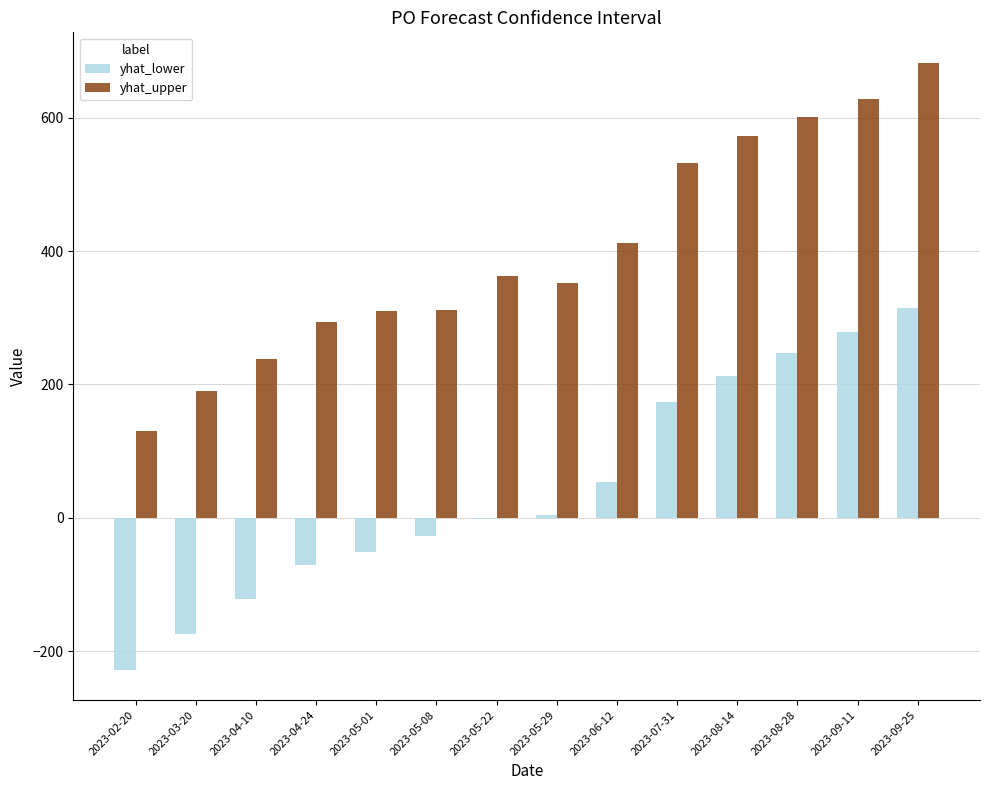

Between 2023-04-10 and 2023-05-22, which series saw the biggest shift?

yhat_upper